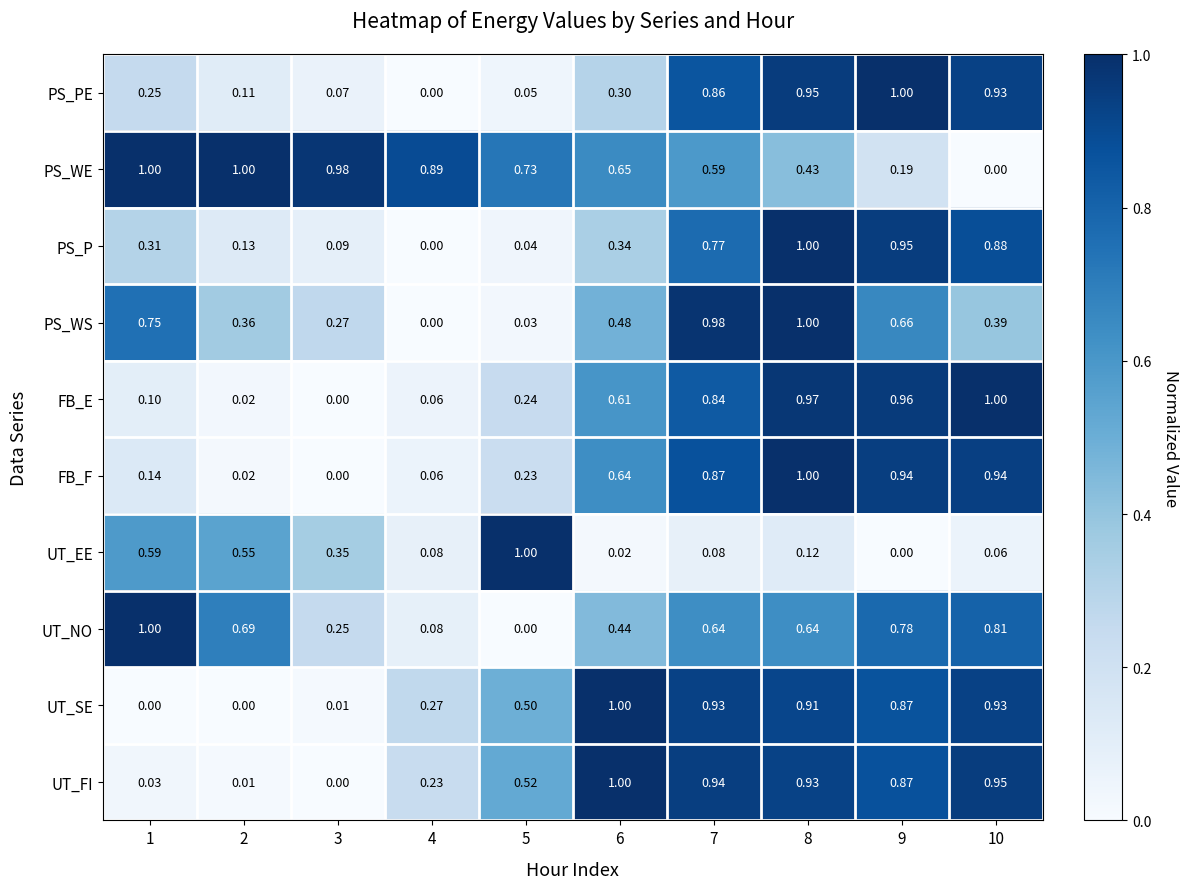

What is the greatest value displayed?

1.0